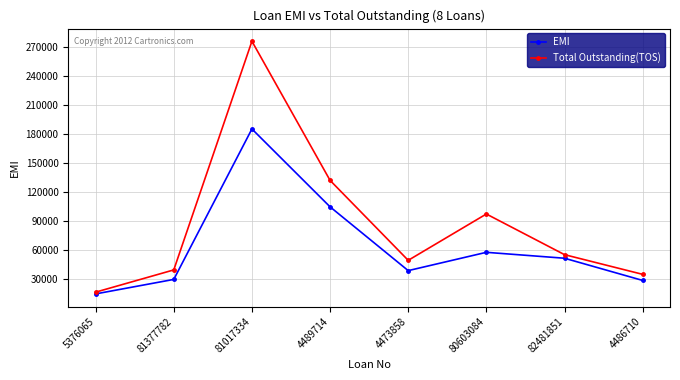

What is the lowest value of the Total Outstanding(TOS) series?

16782.0